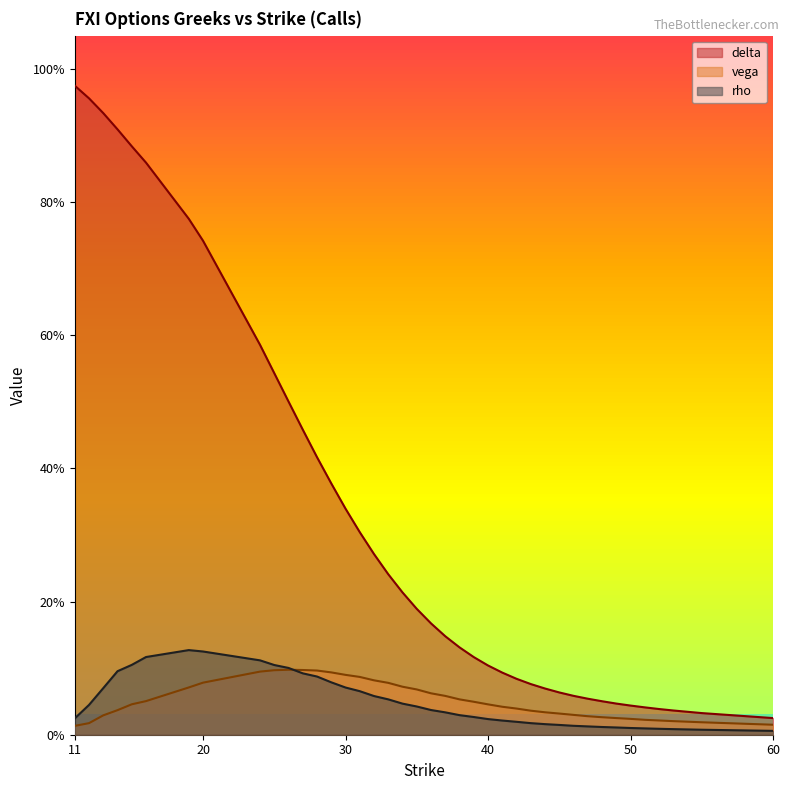

How many lines are shown in the chart?

3